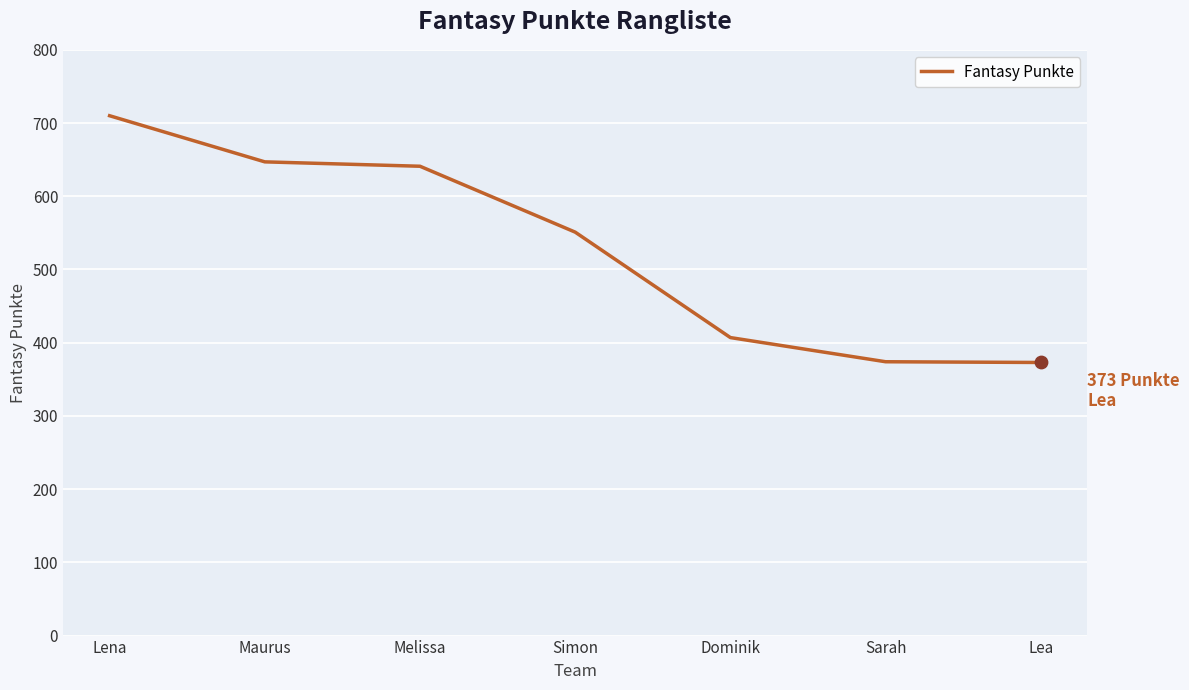

Which has a higher value, Sarah or Dominik?

Dominik